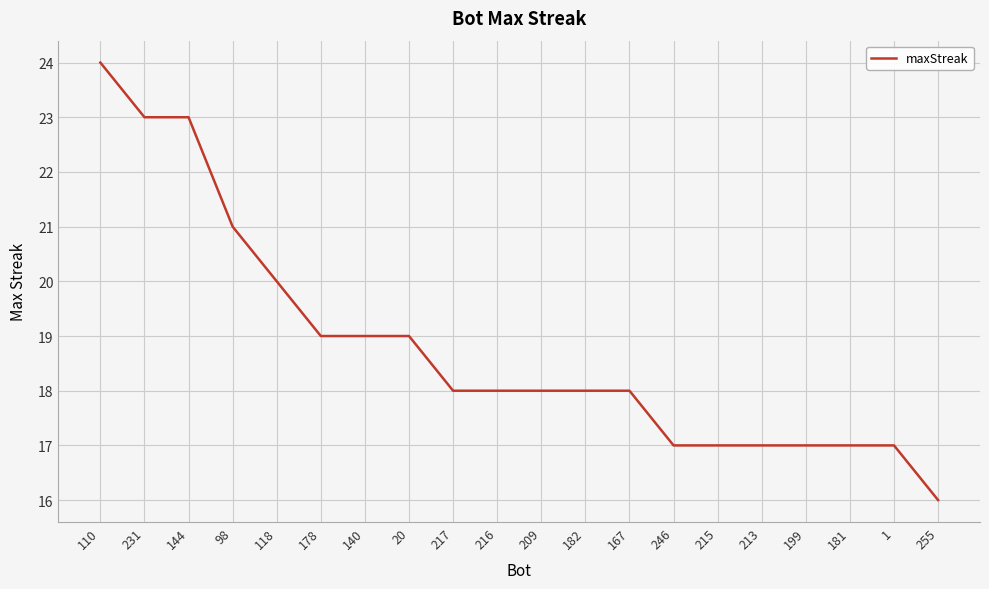

What position from the left is 215?

15